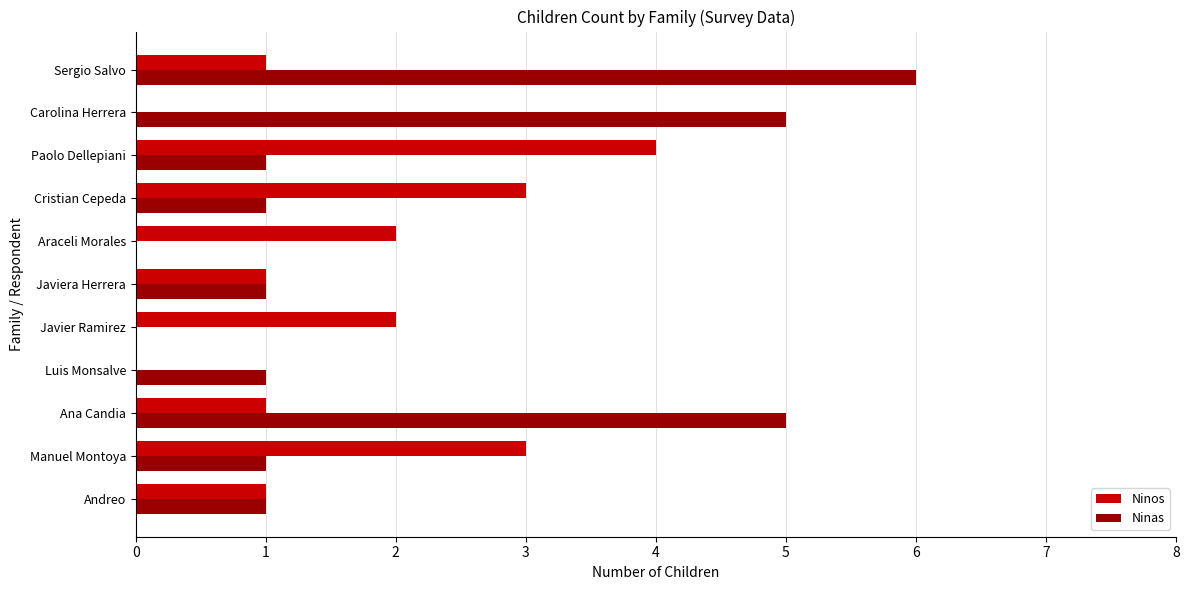

Between Andreo and Luis Monsalve, which series saw the biggest shift?

Ninos